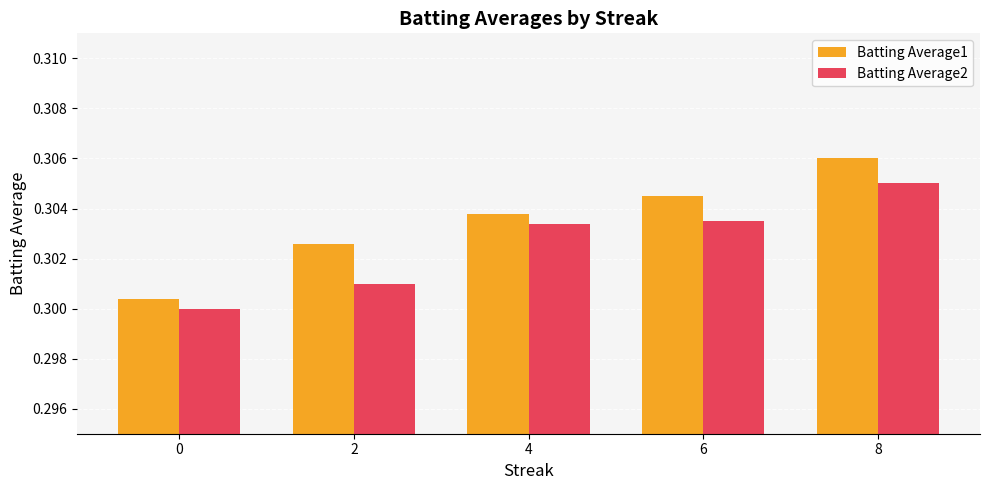

What is the sum of the Batting Average2 values at 0 and 6?

0.6